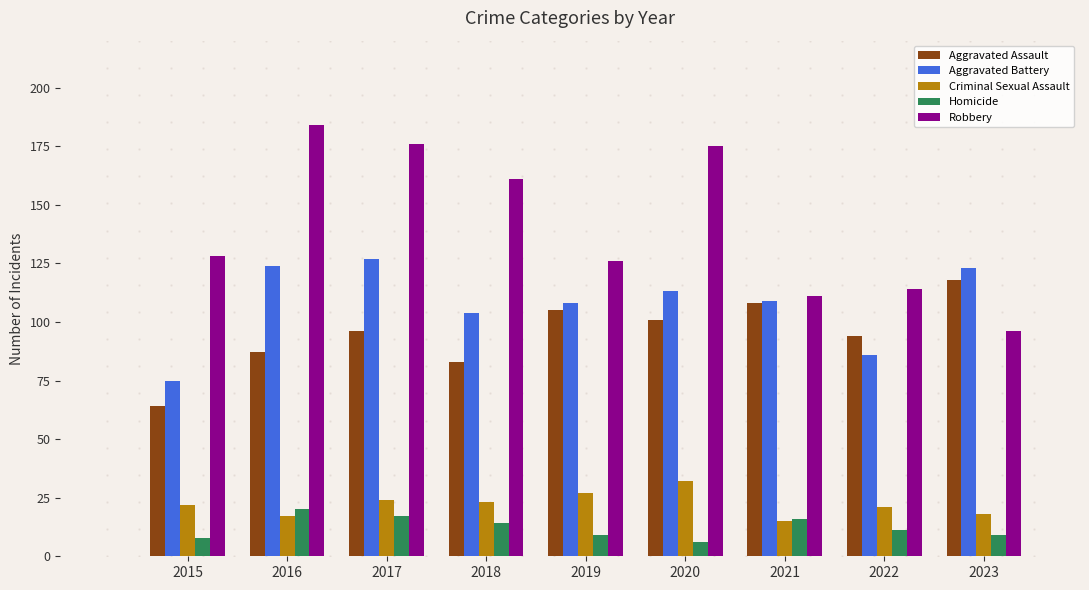

What is the approximate value of Aggravated Battery at 2022?

86